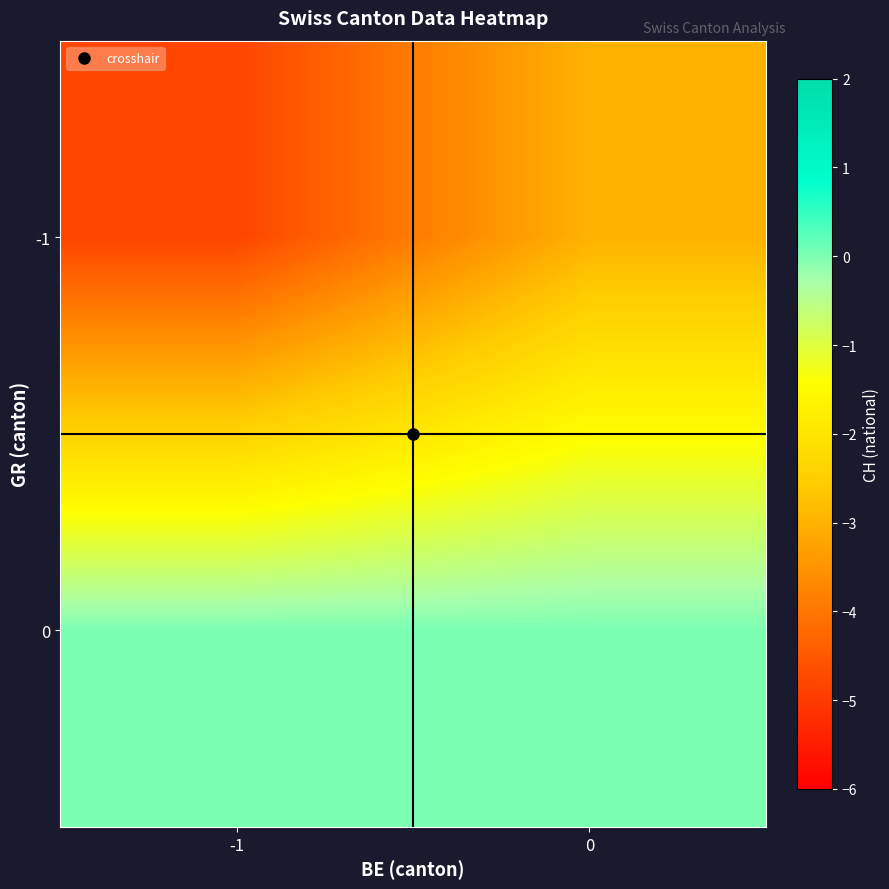

List the series in order of their overall mean, lowest first.

row_0, row_1